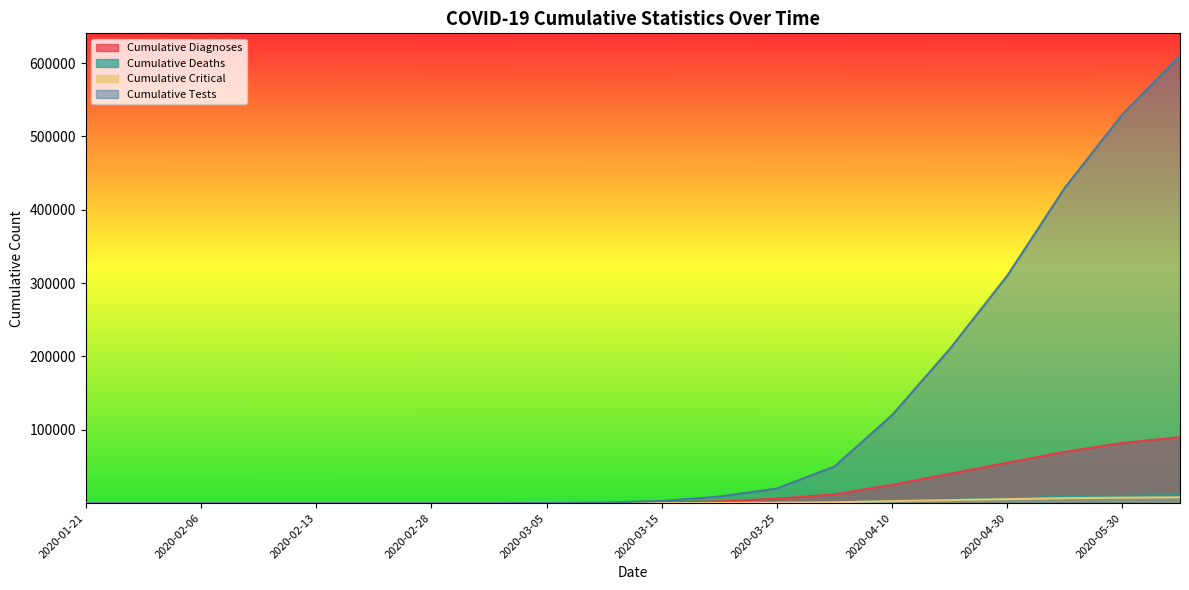

What is the total value across all series at 2020-03-31?

64200